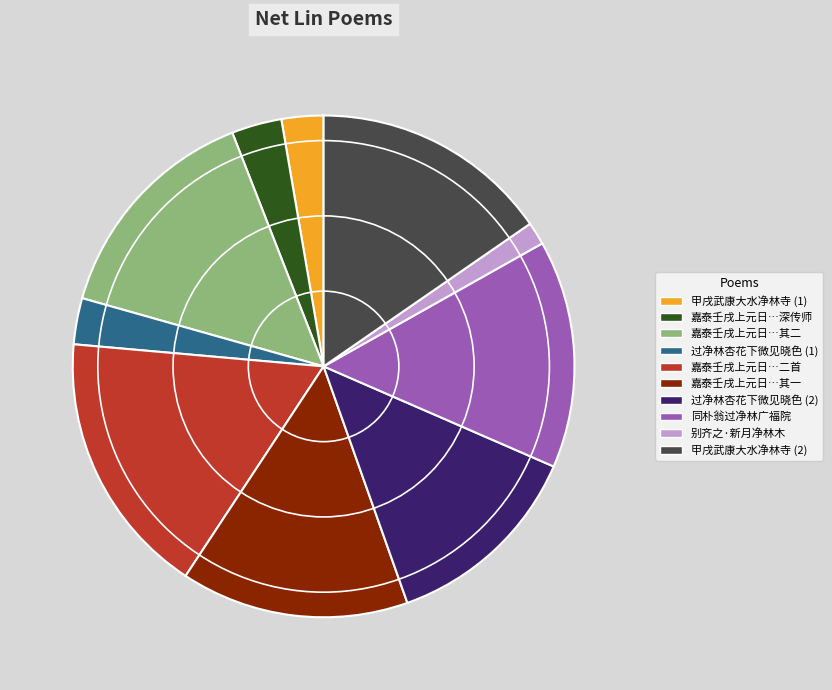

Is it true that 嘉泰壬戌上元日…其二 is 15% of the pie?

True